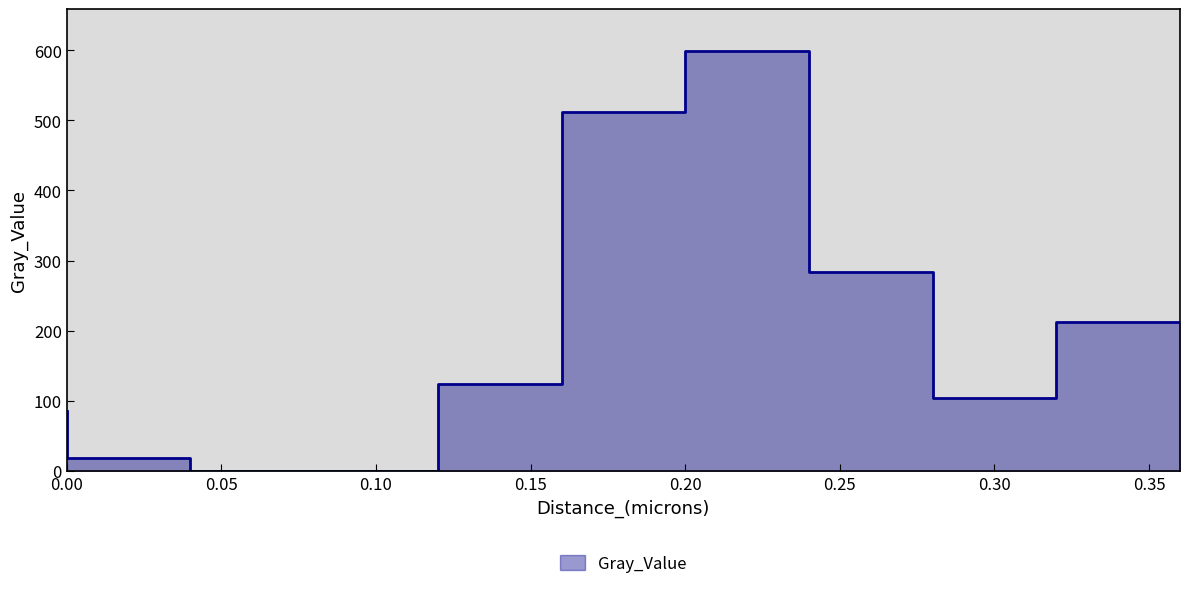

What is the greatest value displayed?

599.0